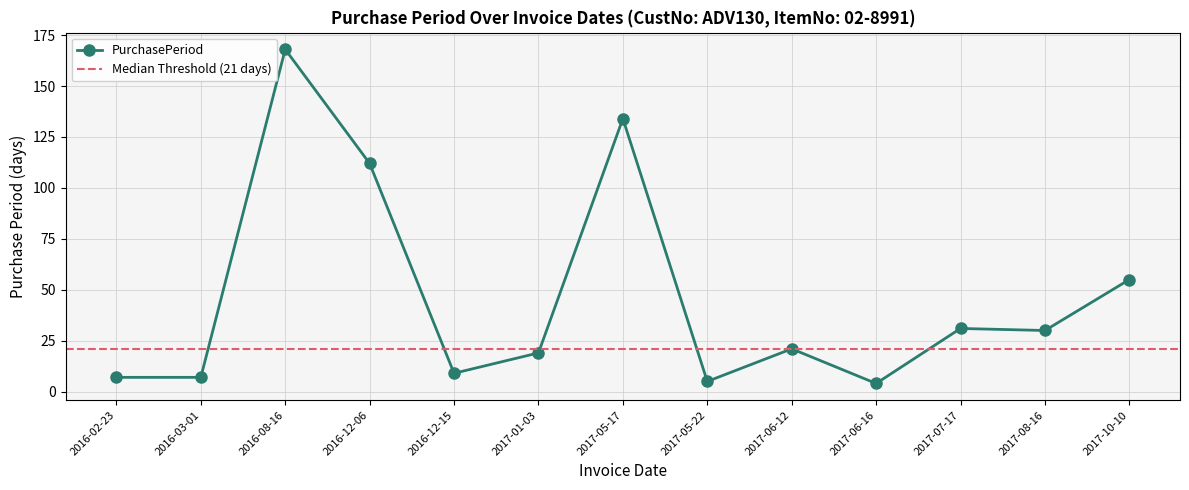

How many data points are above 21?

6